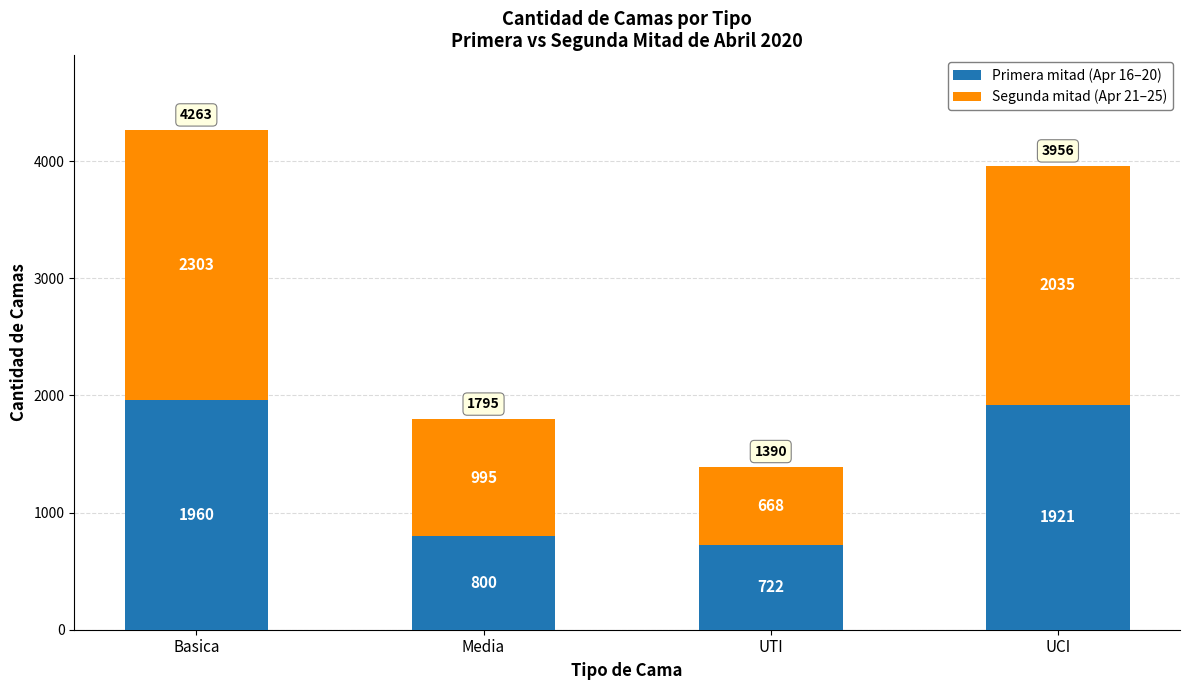

Reading right to left, list the values for the Primera mitad (Apr 16–20) series.

UCI=1921	UTI=722	Media=800	Basica=1960